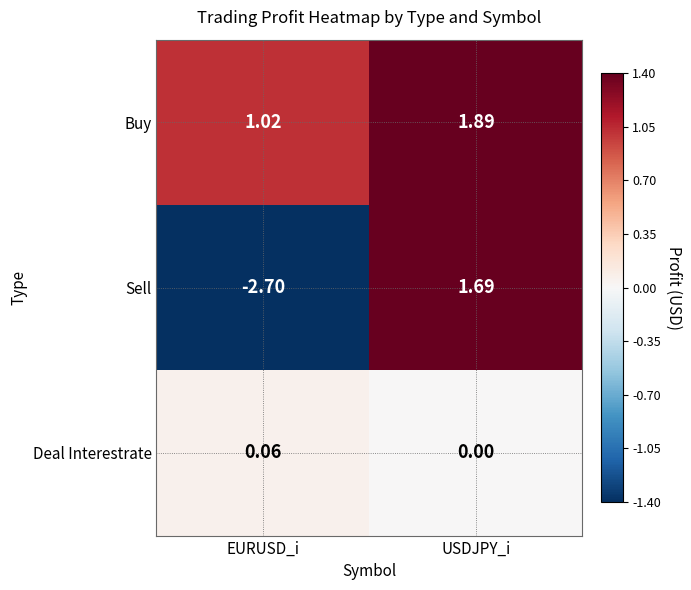

List the series in order of their peak value, highest first.

Buy, Sell, Deal Interestrate